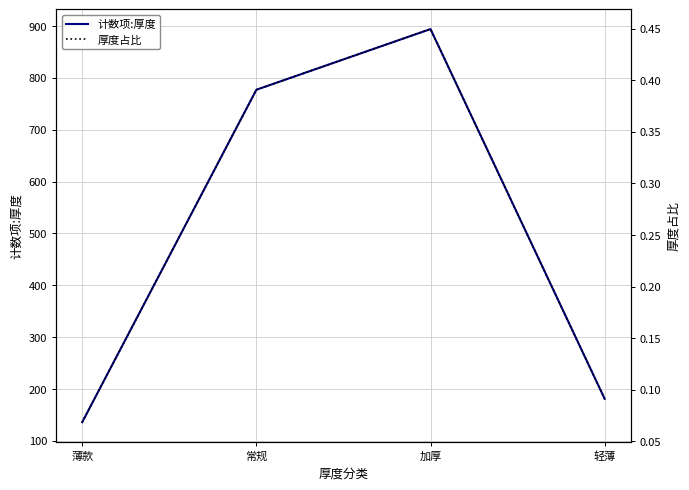

Where is 厚度占比 nearest to the value 0?

薄款